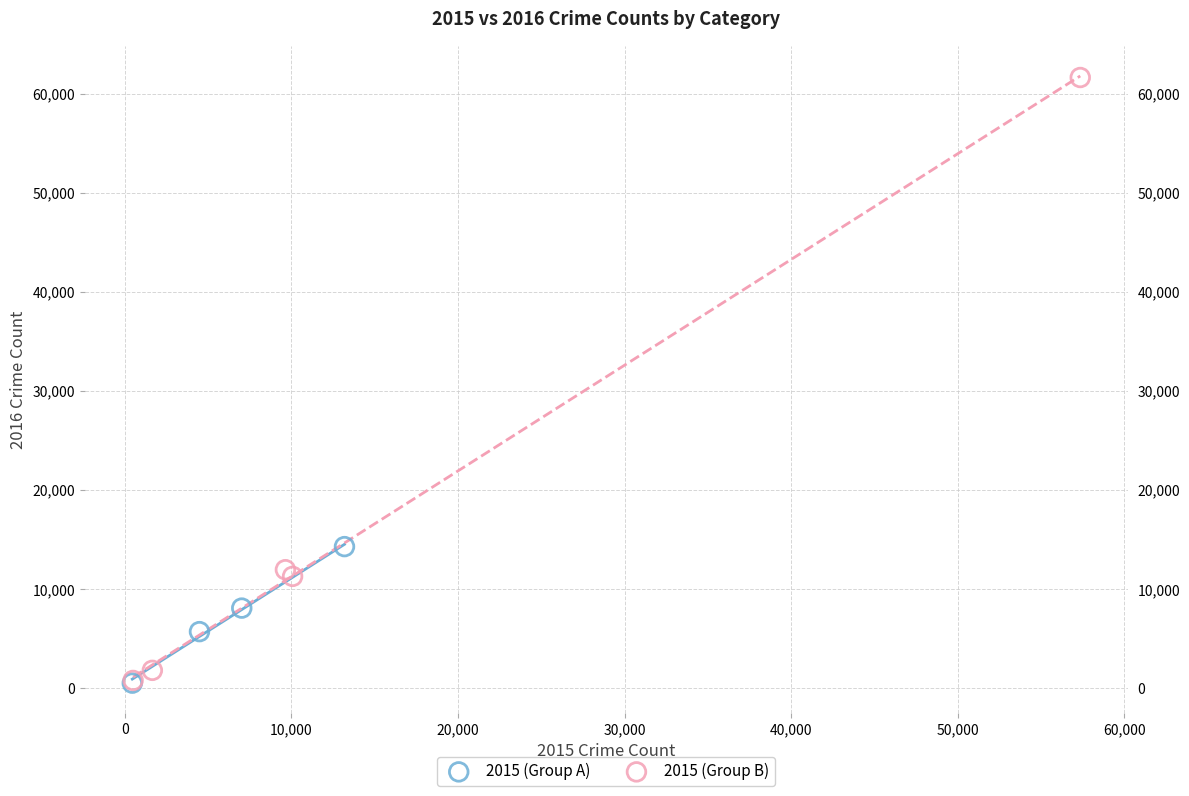

Which series contains the highest Y value?

2015 (Group B)